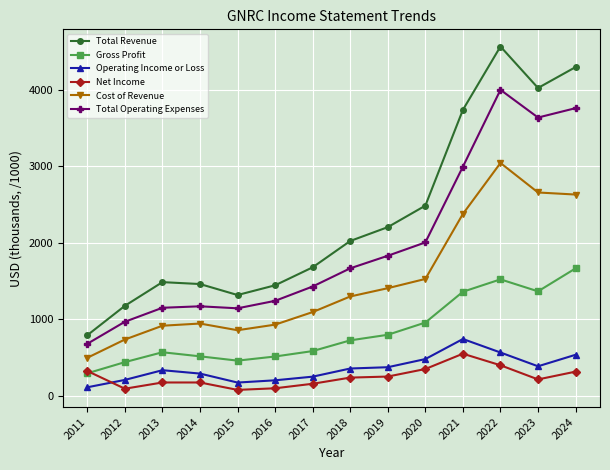

Between 2011 and 2018, which series saw the biggest shift?

Total Revenue